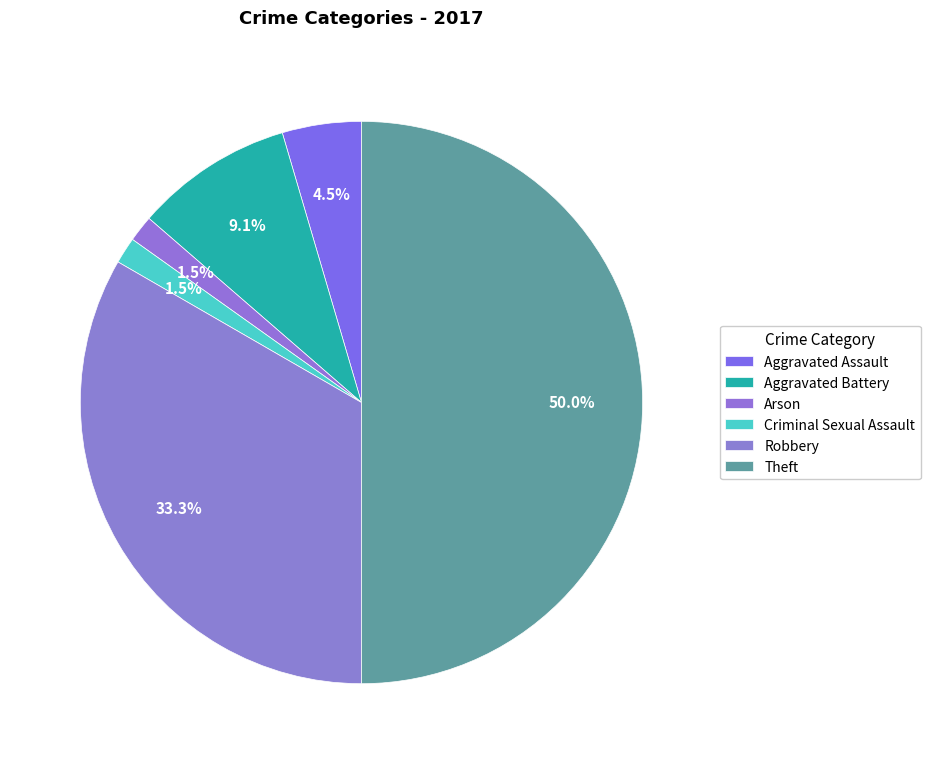

How many segments does this pie chart have?

6